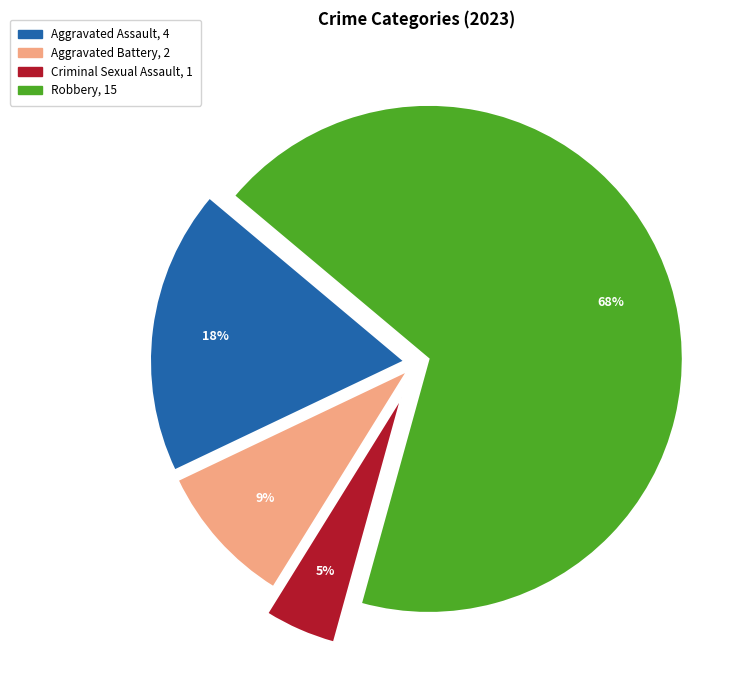

Is it true that Aggravated Assault is 32% of the pie?

False